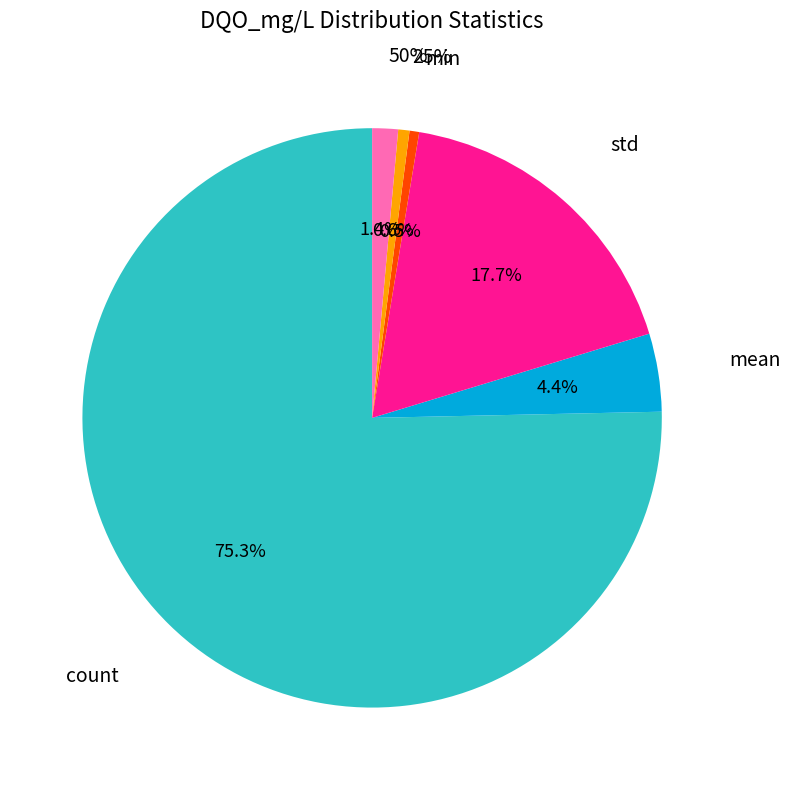

Which has a higher value, 50% or mean?

mean